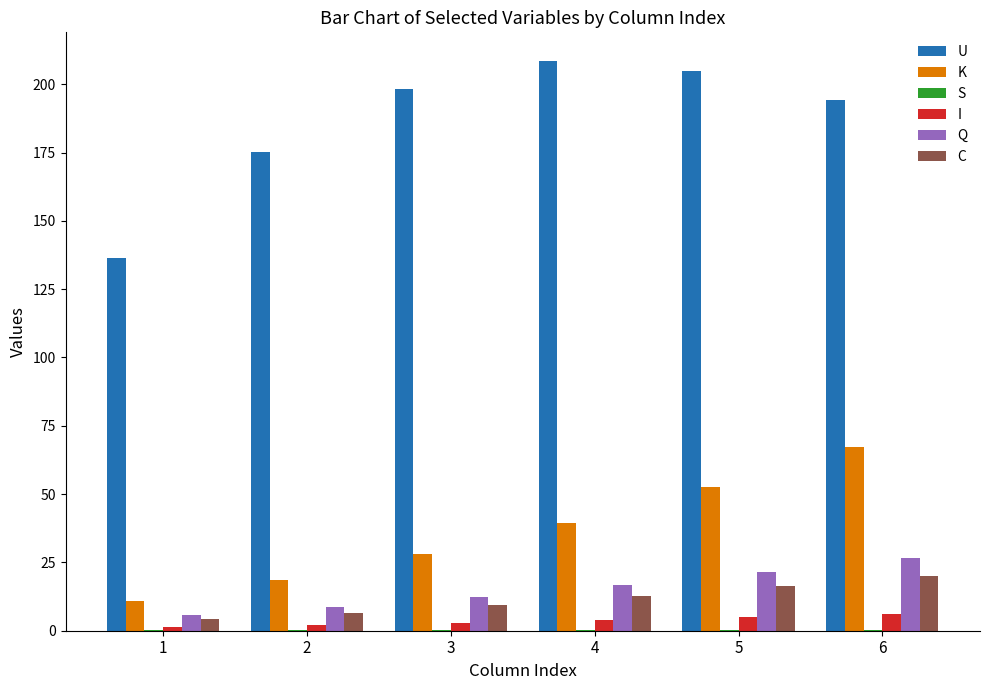

What is the total value across all series at 6?

314.5